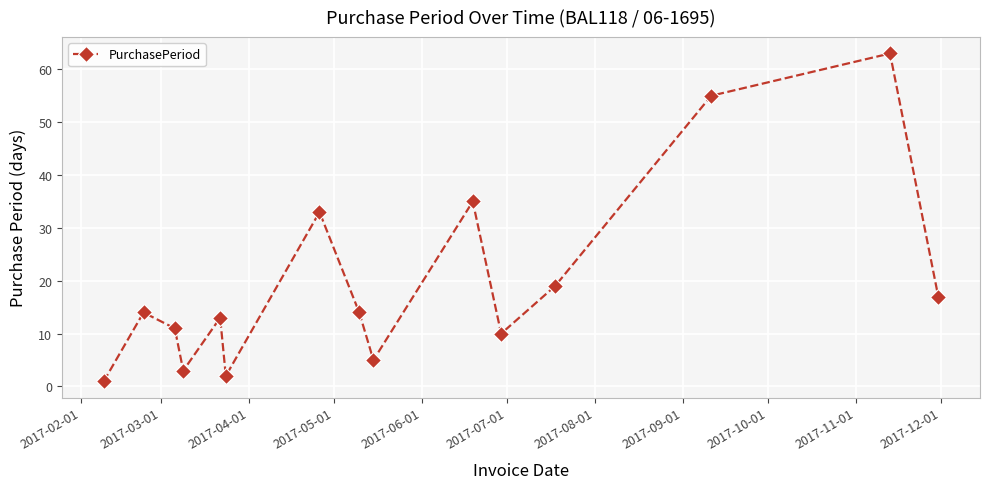

Reading left to right, transcribe all the data shown in this chart.

1	14	11	3	13	2	33	14	5	35	10	19	55	63	17